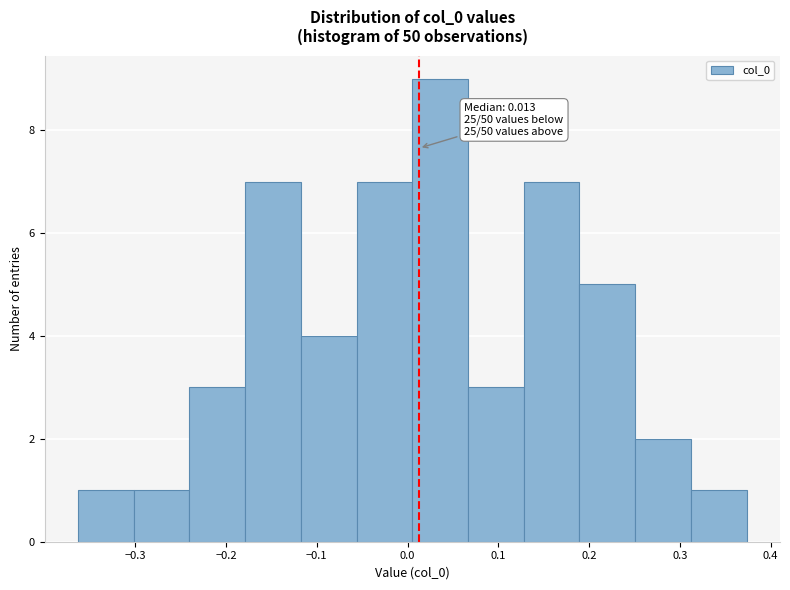

Over which range of the x-axis is the bar tallest?

0.01 to 0.07